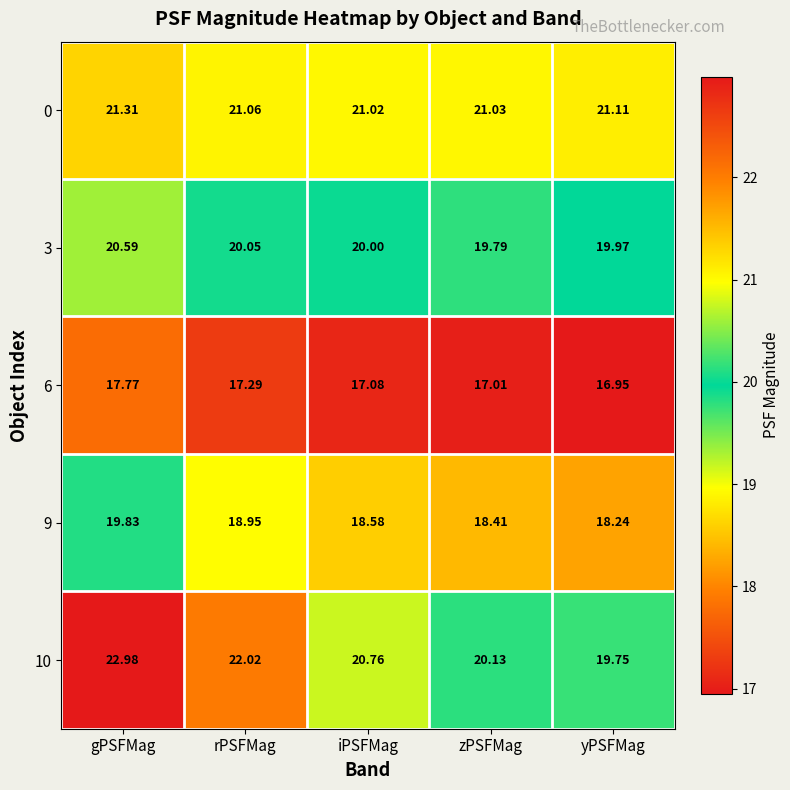

Where is 0 nearest to the value 21?

iPSFMag